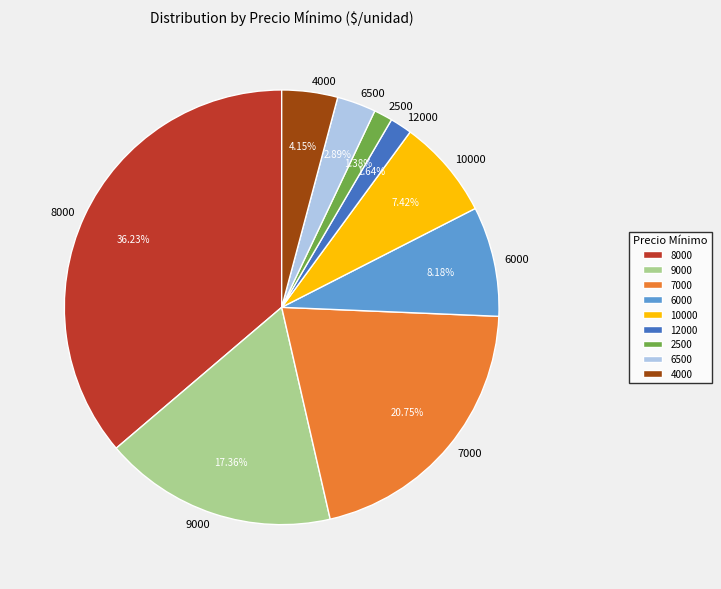

What percentage is the 7000 slice, to the nearest percent?

21%